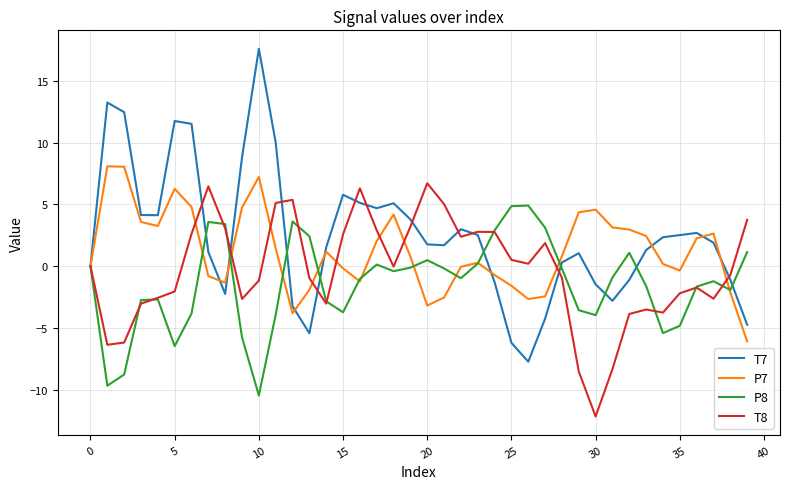

Which series has the largest range (max minus min)?

T7